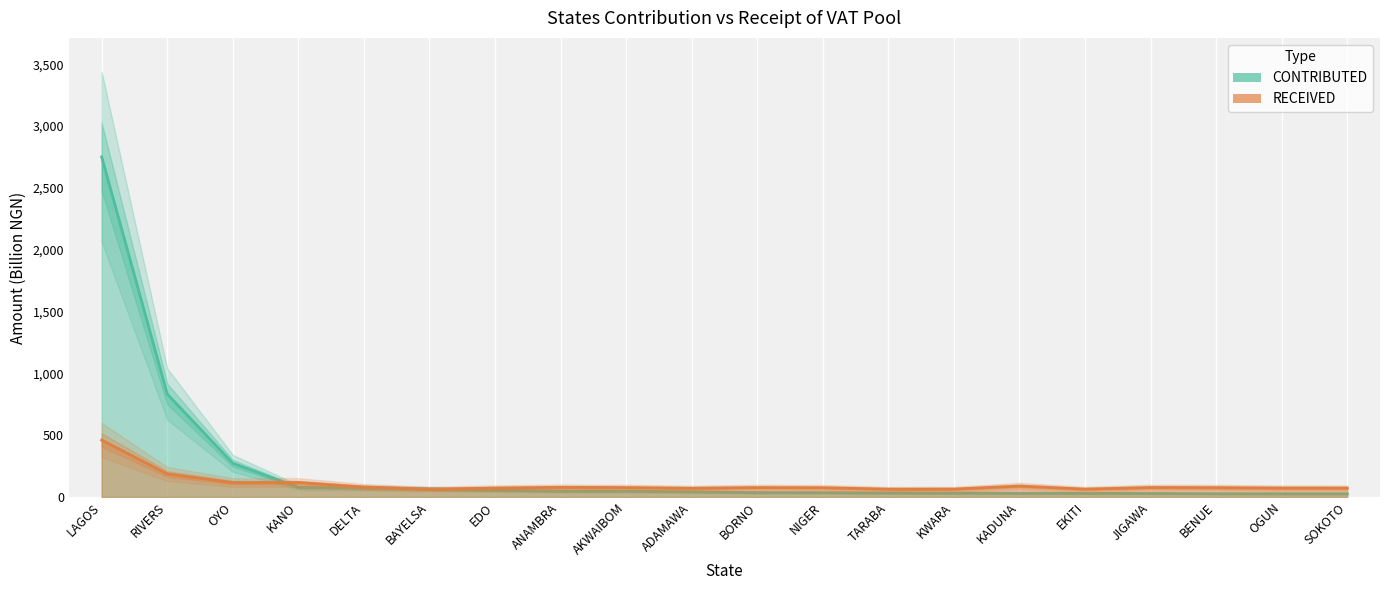

What is the maximum value for CONTRIBUTED?

2750.0